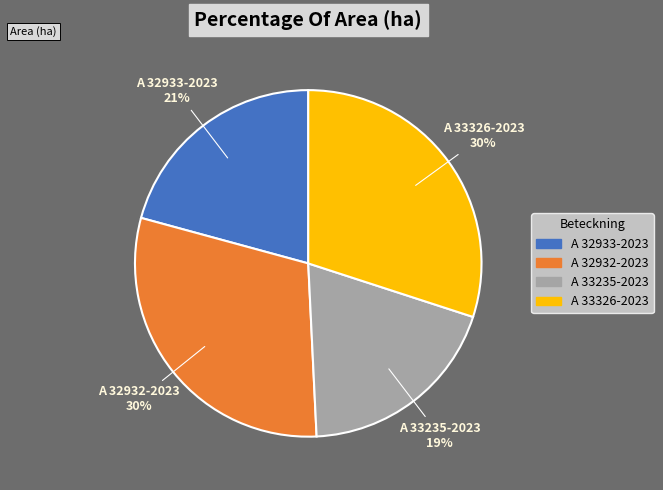

Do A 33235-2023 and A 32932-2023 together represent more than half of the pie?

No